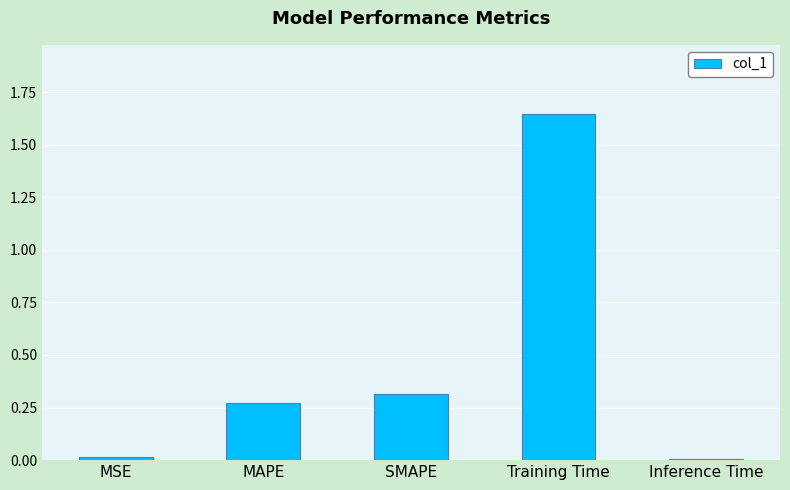

The value at MSE is 0.0. True or false?

True